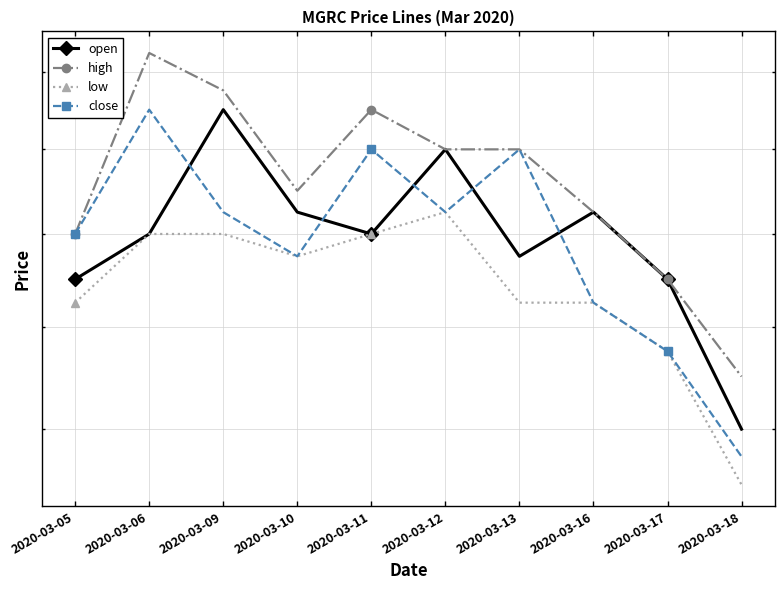

Where is the first local maximum for high?

2020-03-06